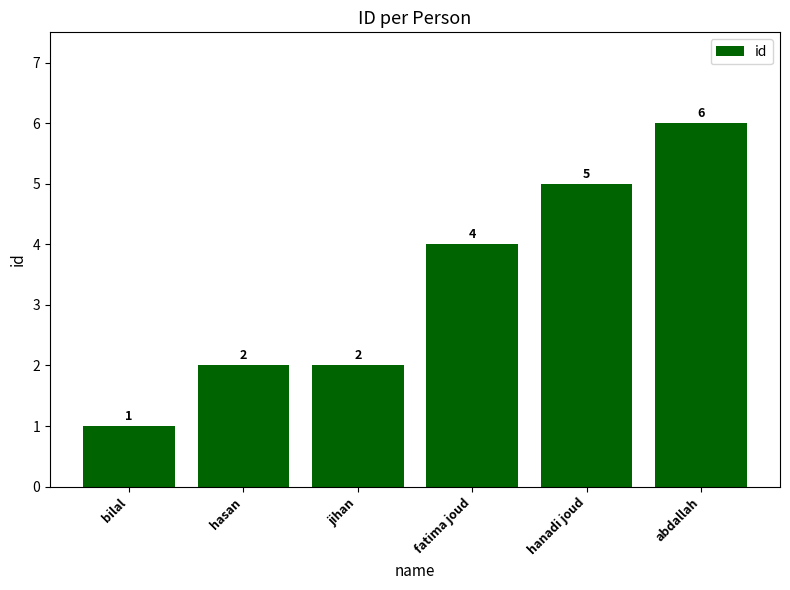

What value does the data have at fatima joud?

4